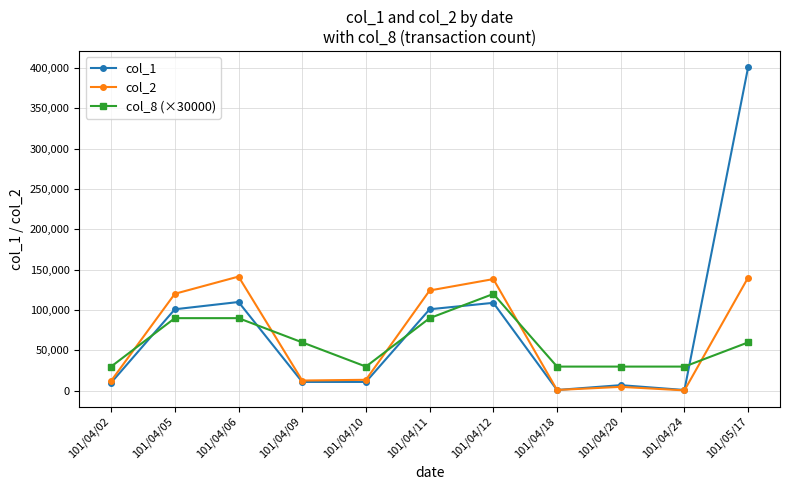

What is the label of the 5th point from the right?

101/04/12